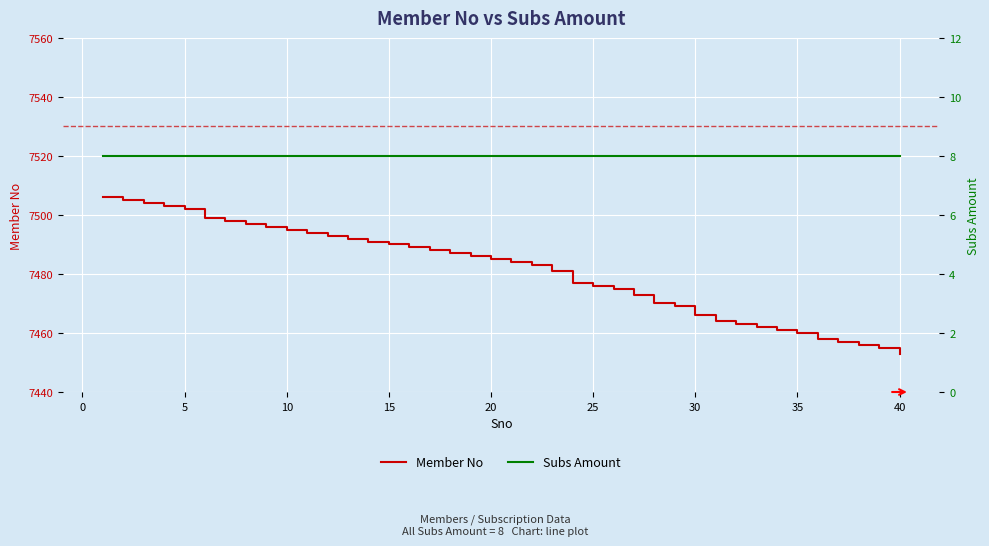

Is it true that Subs Amount equals 13 at 0?

False